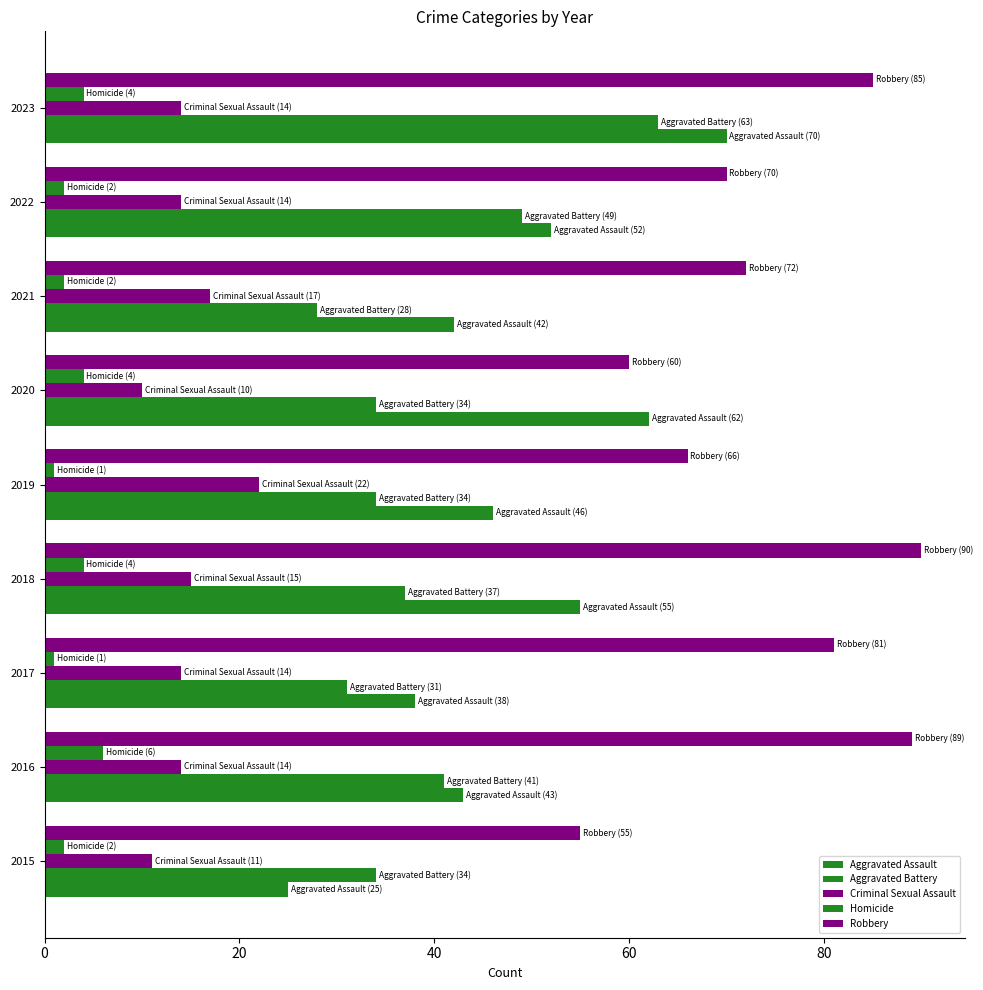

Reading left to right, transcribe all the data shown in this chart.

Aggravated Assault: 25	43	38	55	46	62	42	52	70
Aggravated Battery: 34	41	31	37	34	34	28	49	63
Criminal Sexual Assault: 11	14	14	15	22	10	17	14	14
Homicide: 2	6	1	4	1	4	2	2	4
Robbery: 55	89	81	90	66	60	72	70	85